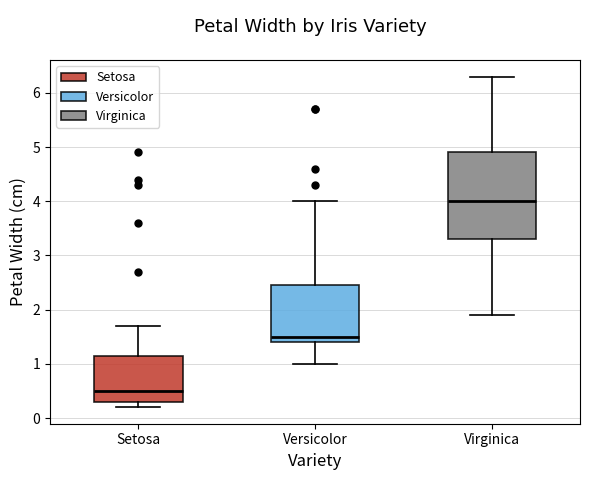

Reading left to right, transcribe this box plot: for each box, give where its median line is, the range the box spans, and where its two whiskers end, as read against the y-axis. The values are not printed on the chart, so give them approximately, as read against the axis.

Setosa: median 0.5, box 0.3 to 1.2, whiskers 0.2 to 1.7
Versicolor: median 1.5, box 1.4 to 2.5, whiskers 1.0 to 4.0
Virginica: median 4.0, box 3.3 to 4.9, whiskers 1.9 to 6.3